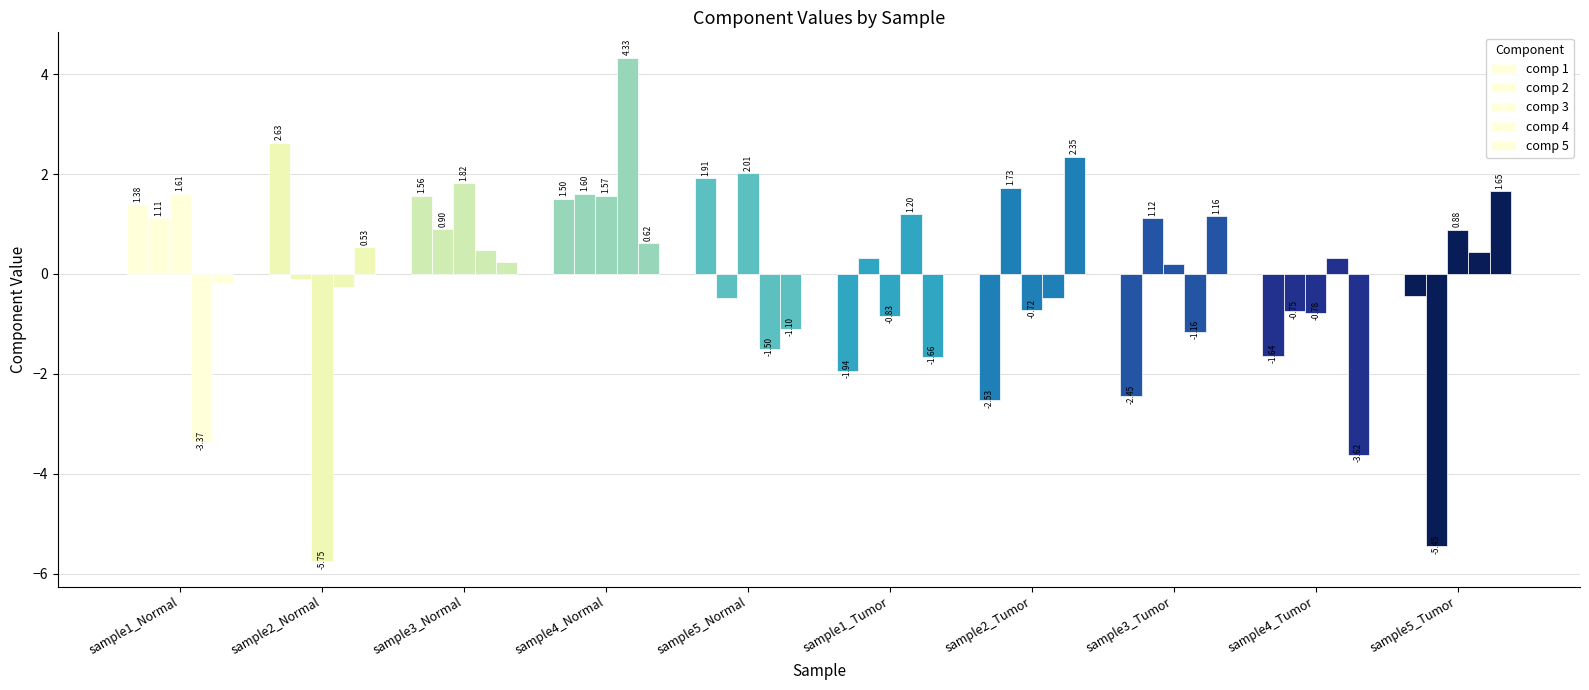

Between sample3_Normal and sample2_Tumor, which is larger?

sample3_Normal